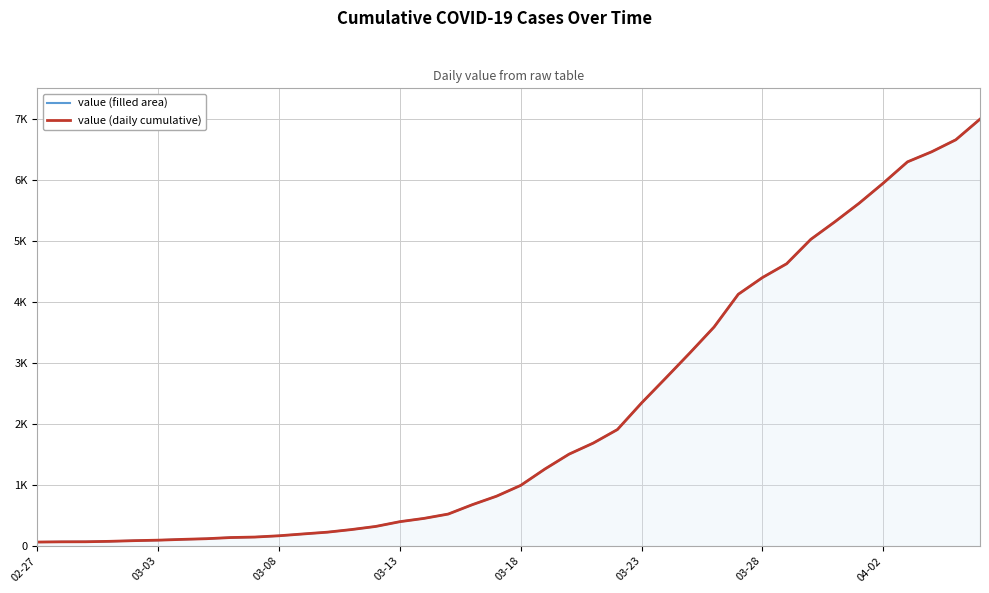

What is the value of the value (filled area) point at the 21st from the left?

993